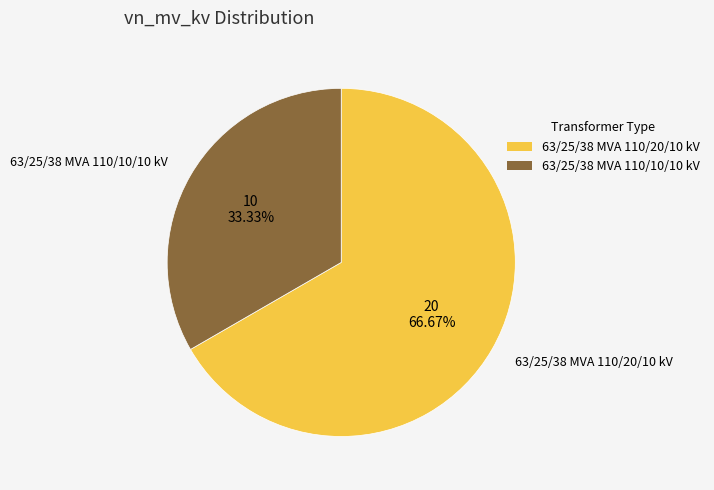

To the nearest percent, what is the average slice percentage?

50%